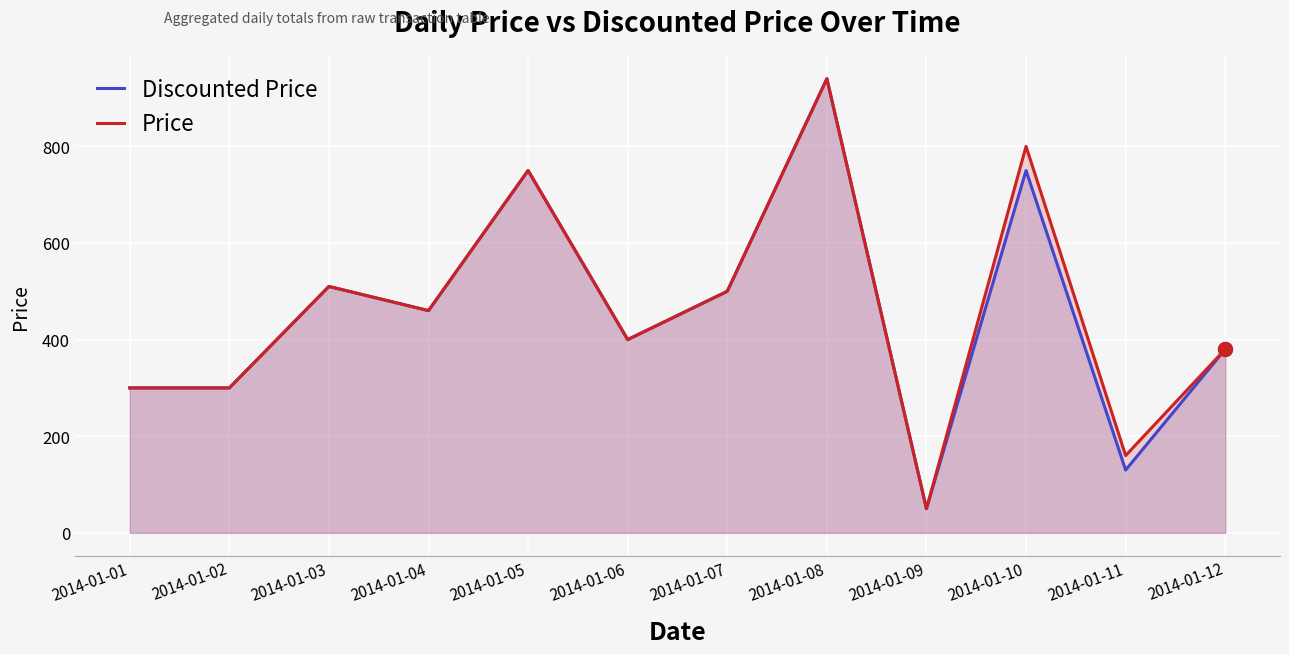

List the series in order of their peak value, lowest first.

Discounted Price, Price